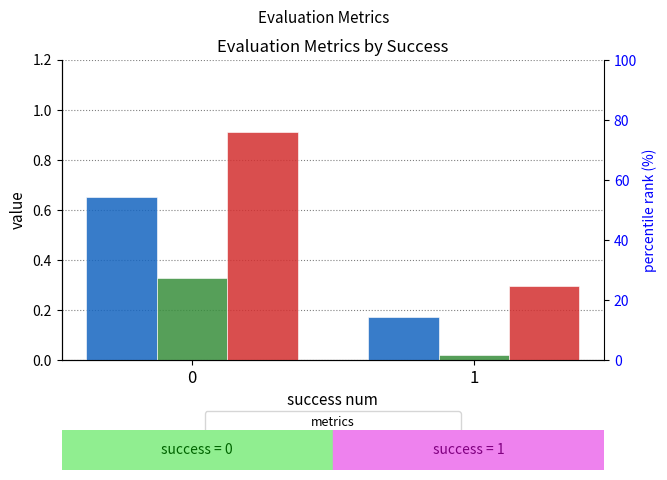

How many bars are there in each group?

3